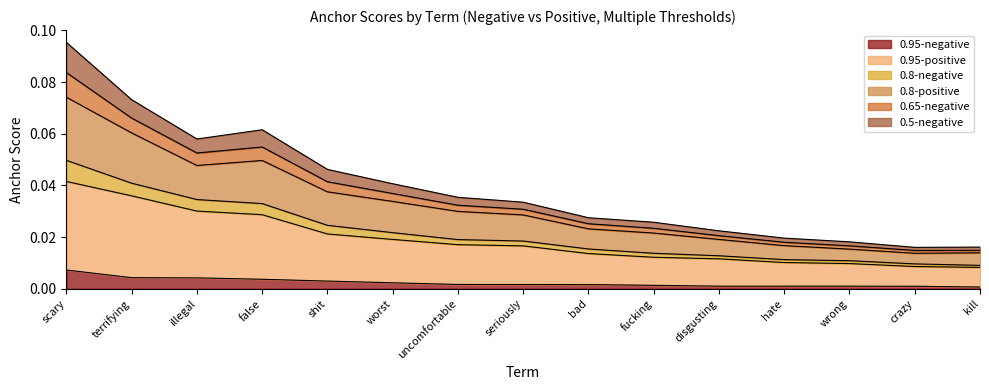

Between fucking and wrong, which is larger?

fucking